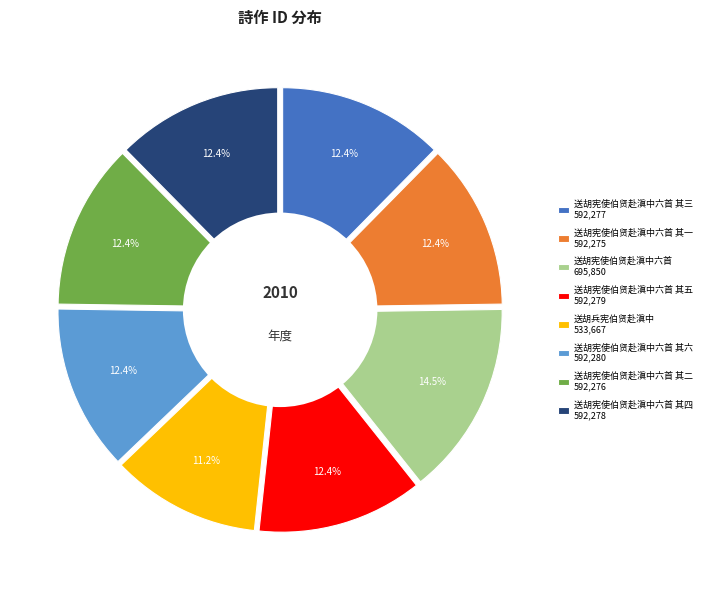

Is the sum of 送胡兵宪伯贤赴滇中 and 送胡宪使伯贤赴滇中六首 其四 greater than half?

No